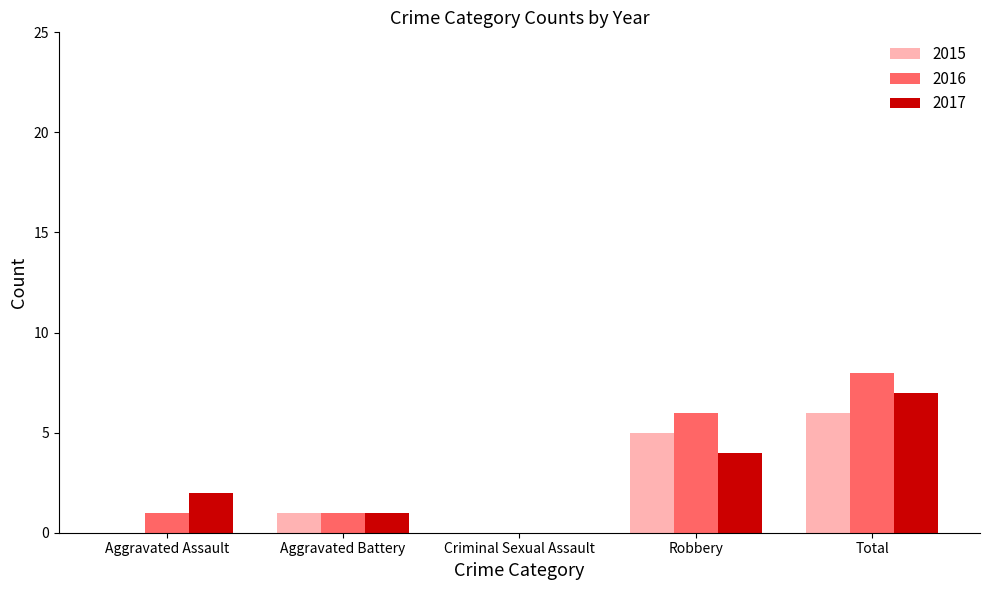

Reading left to right, what are all the values shown in this chart?

2015: Aggravated Assault=0	Aggravated Battery=1	Criminal Sexual Assault=0	Robbery=5	Total=6
2016: Aggravated Assault=1	Aggravated Battery=1	Criminal Sexual Assault=0	Robbery=6	Total=8
2017: Aggravated Assault=2	Aggravated Battery=1	Criminal Sexual Assault=0	Robbery=4	Total=7